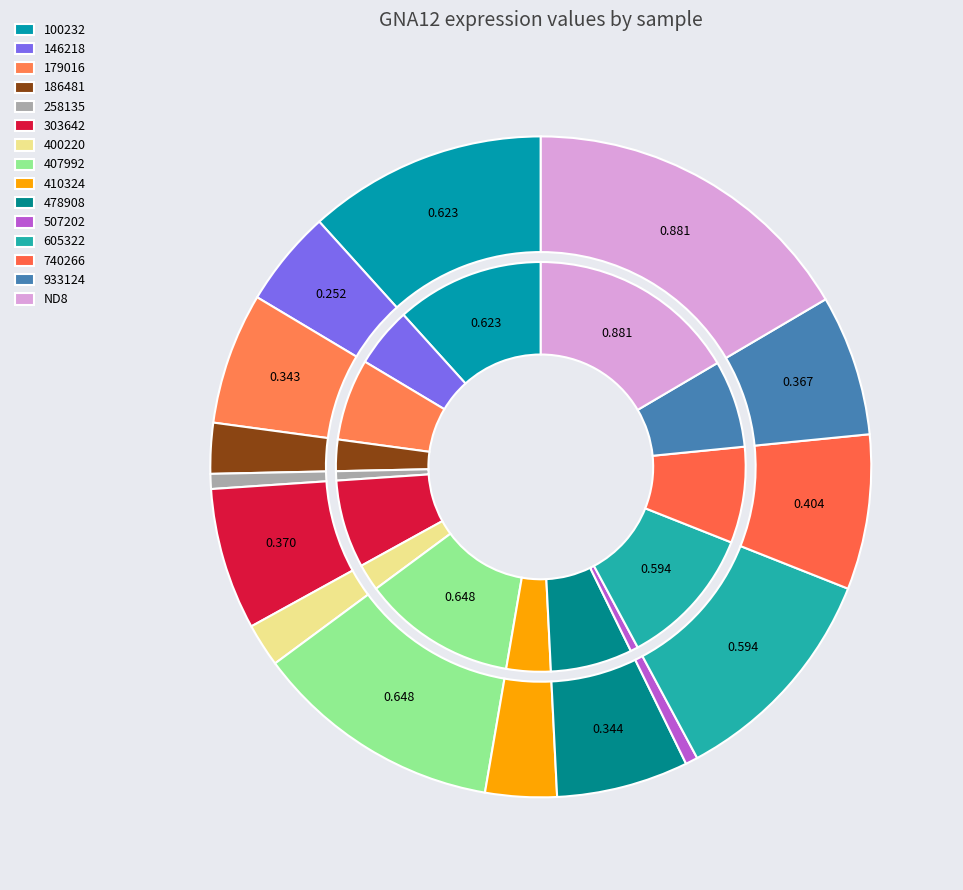

The 146218 slice represents 5% of the pie. True or false?

True